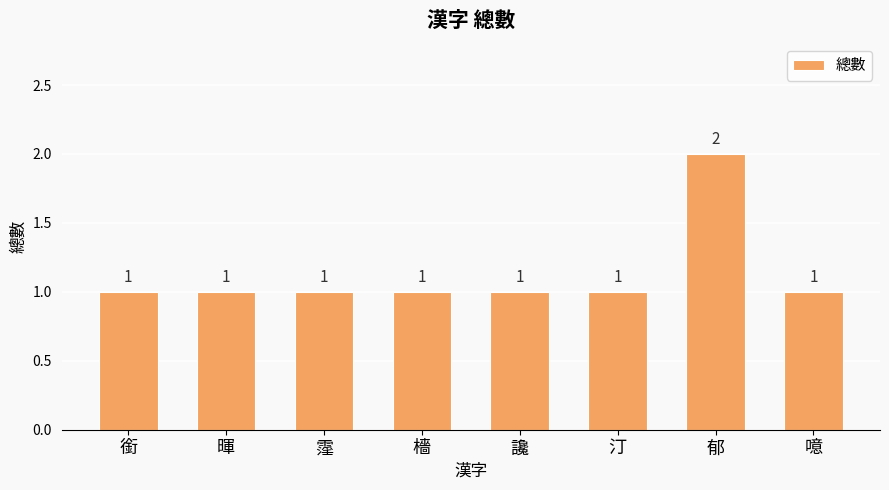

Is it true that the value at 噫 is 0?

False